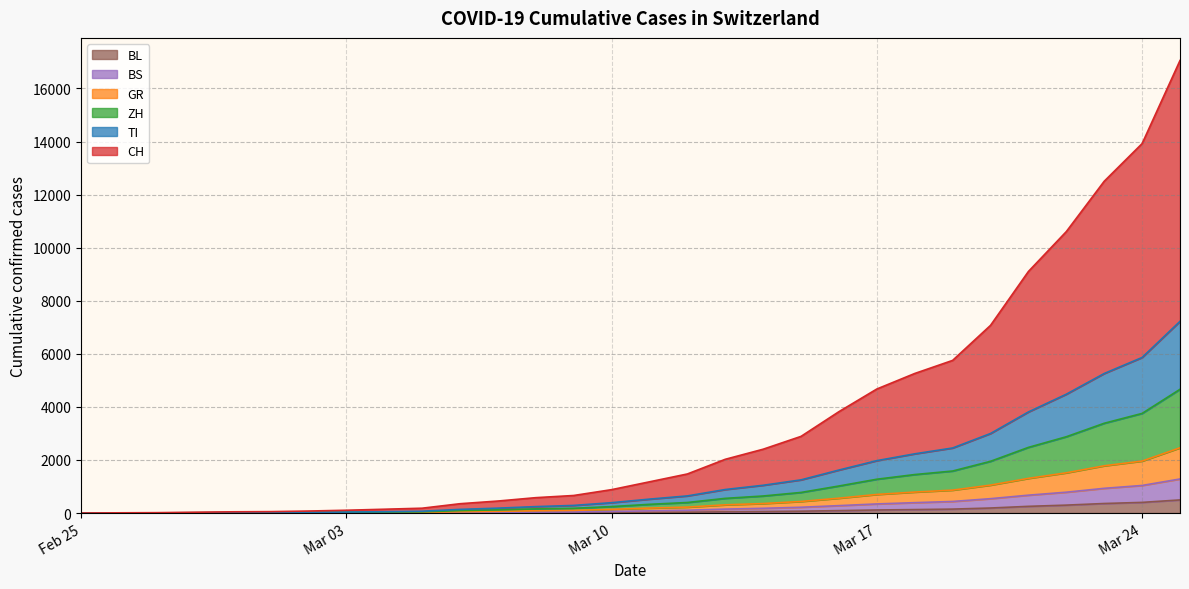

What is the highest value of the BL series?

494